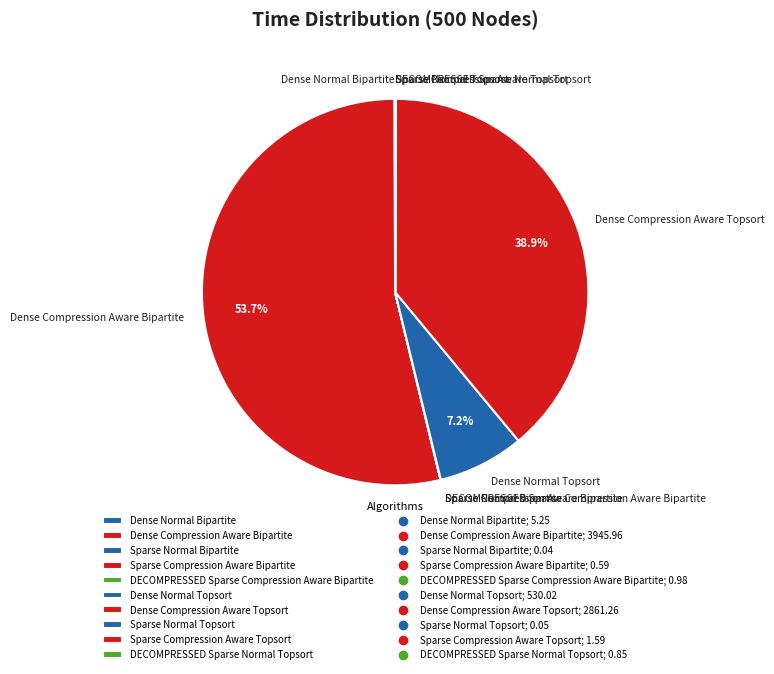

Does Dense Compression Aware Bipartite represent more than half of the total?

Yes